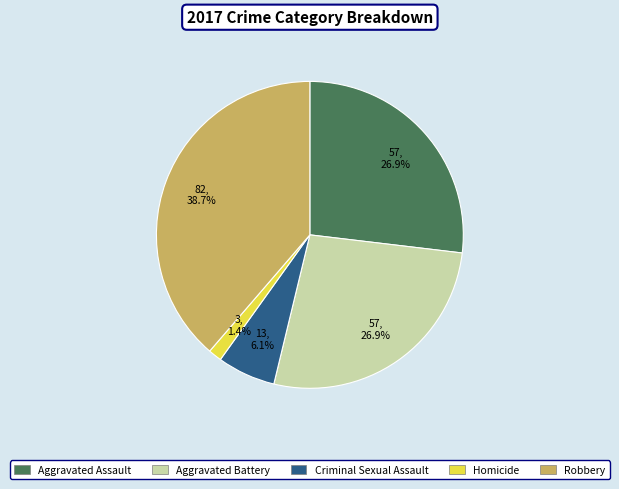

To the nearest percent, what portion does Aggravated Assault represent?

27%